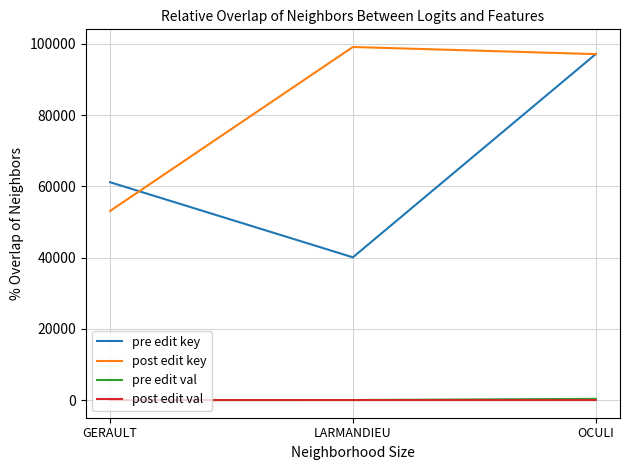

What is the difference between the pre edit val values at GERAULT and LARMANDIEU?

10